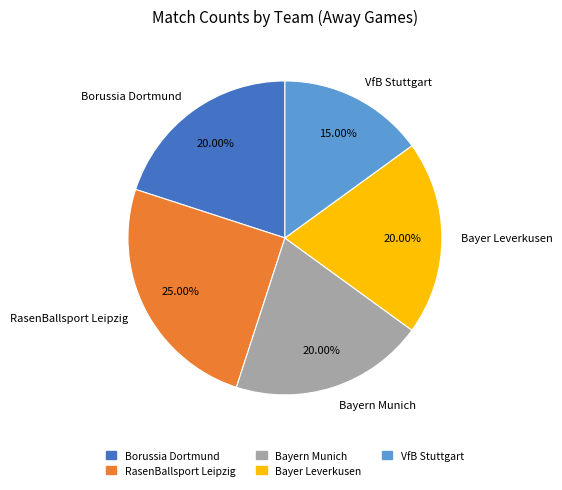

Which has a higher value, Bayer Leverkusen or VfB Stuttgart?

Bayer Leverkusen